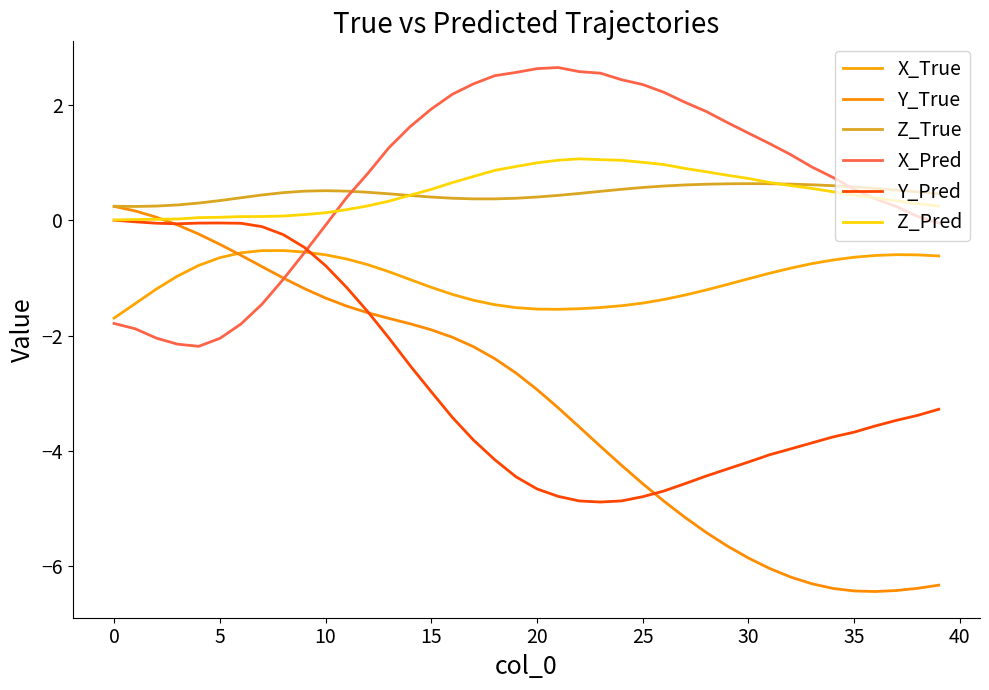

Does the chart have visible grid lines?

No